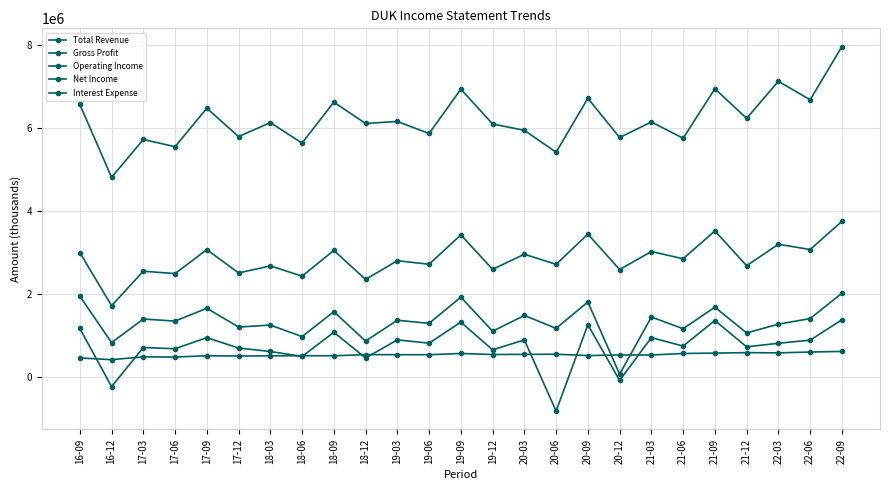

The Gross Profit series shows 1891991 at 20-09. True or false?

False